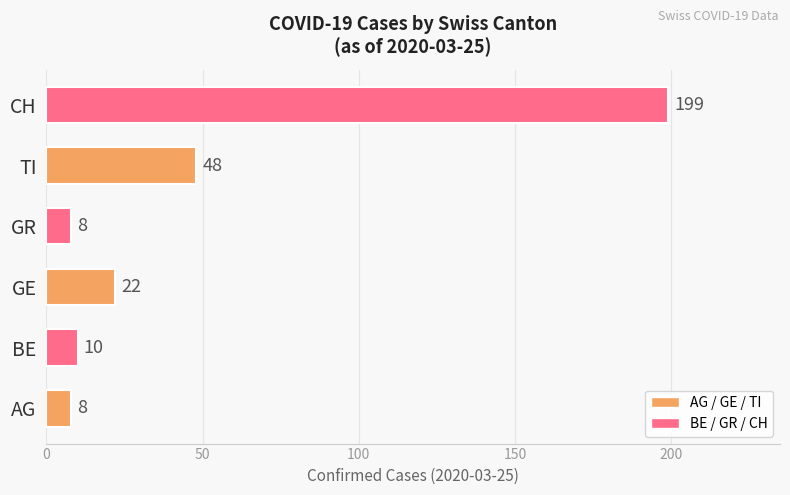

How many series are shown in this chart?

1